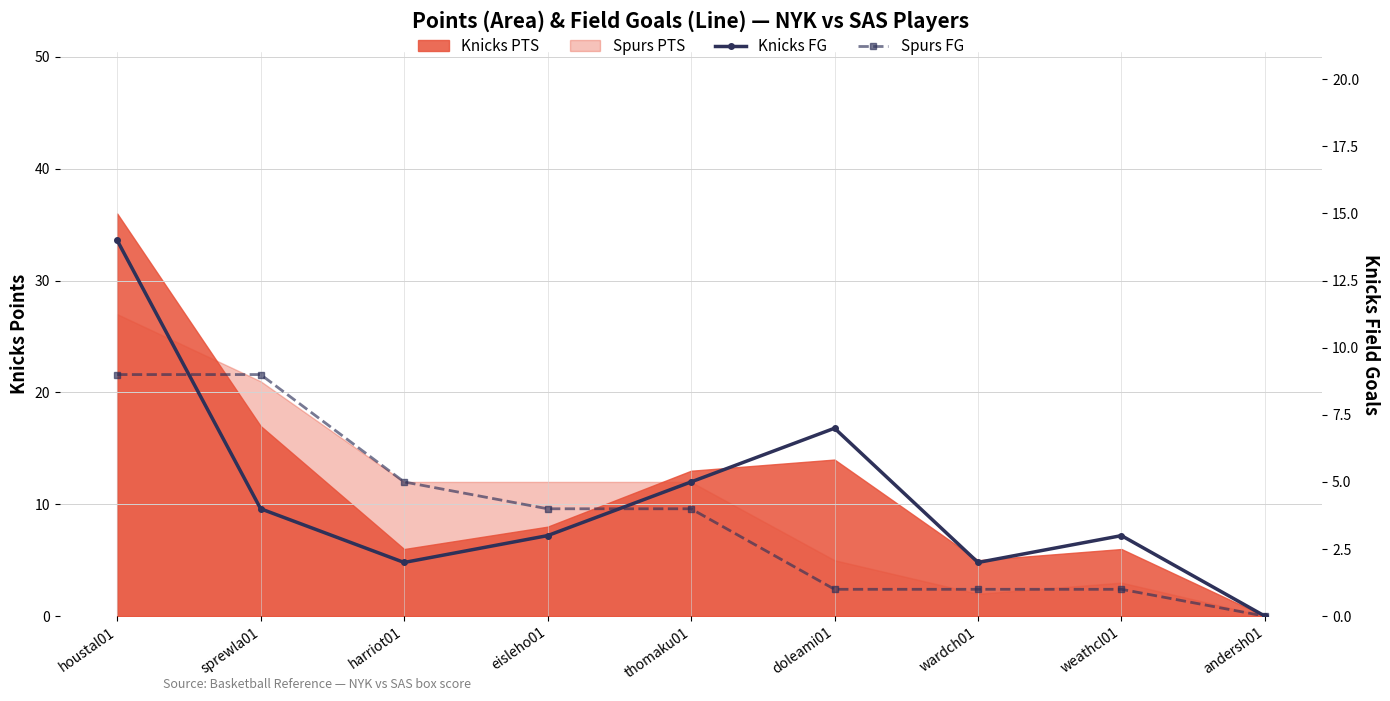

How many intersections are there between Knicks FG and Spurs FG?

2